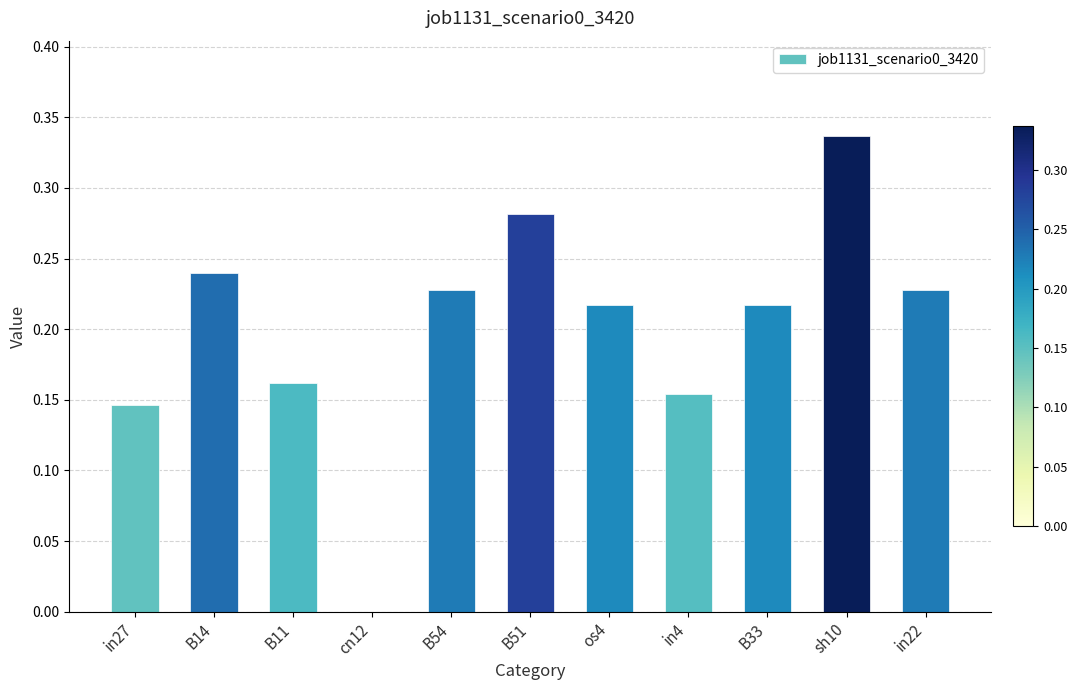

What is the change in value from in27 to B14?

+0.1